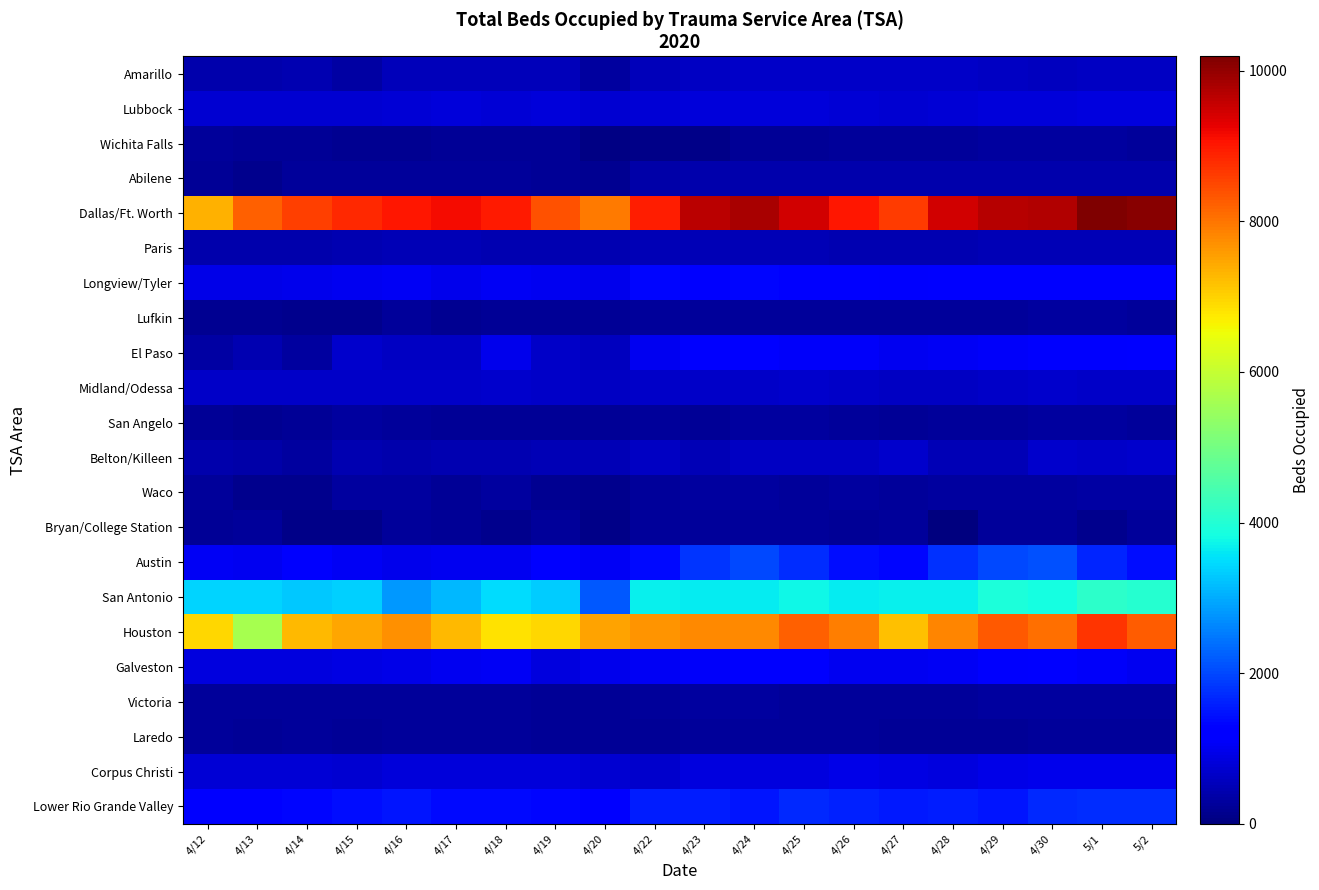

Reading right to left, extract all data points from this chart.

Amarillo: 5/2=602	5/1=605	4/30=594	4/29=630	4/28=669	4/27=660	4/26=648	4/25=647	4/24=658	4/23=607	4/22=557	4/20=286	4/19=535	4/18=545	4/17=553	4/16=522	4/15=322	4/14=461	4/13=427	4/12=417
Lubbock: 5/2=846	5/1=844	4/30=816	4/29=812	4/28=781	4/27=744	4/26=765	4/25=798	4/24=801	4/23=811	4/22=777	4/20=736	4/19=807	4/18=782	4/17=823	4/16=795	4/15=748	4/14=734	4/13=744	4/12=755
Wichita Falls: 5/2=267	5/1=287	4/30=289	4/29=291	4/28=259	4/27=246	4/26=246	4/25=221	4/24=230	4/23=87	4/22=82	4/20=61	4/19=231	4/18=221	4/17=231	4/16=190	4/15=186	4/14=231	4/13=223	4/12=240
Abilene: 5/2=436	5/1=410	4/30=432	4/29=428	4/28=424	4/27=414	4/26=413	4/25=434	4/24=416	4/23=434	4/22=398	4/20=178	4/19=216	4/18=240	4/17=258	4/16=274	4/15=271	4/14=268	4/13=146	4/12=214
Dallas/Ft. Worth: 5/2=10097	5/1=10190	4/30=9723	4/29=9712	4/28=9472	4/27=8607	4/26=9035	4/25=9435	4/24=9816	4/23=9659	4/22=8930	4/20=7922	4/19=8364	4/18=8961	4/17=9124	4/16=9014	4/15=8811	4/14=8589	4/13=8219	4/12=7347
Paris: 5/2=497	5/1=488	4/30=483	4/29=502	4/28=474	4/27=471	4/26=465	4/25=486	4/24=505	4/23=498	4/22=494	4/20=468	4/19=467	4/18=470	4/17=481	4/16=480	4/15=471	4/14=416	4/13=405	4/12=421
Longview/Tyler: 5/2=1294	5/1=1272	4/30=1276	4/29=1264	4/28=1158	4/27=1141	4/26=1232	4/25=1276	4/24=1347	4/23=1267	4/22=1314	4/20=960	4/19=1013	4/18=1067	4/17=995	4/16=1039	4/15=1023	4/14=969	4/13=932	4/12=921
Lufkin: 5/2=277	5/1=280	4/30=285	4/29=263	4/28=243	4/27=247	4/26=250	4/25=273	4/24=253	4/23=261	4/22=252	4/20=219	4/19=205	4/18=226	4/17=185	4/16=247	4/15=154	4/14=149	4/13=198	4/12=190
El Paso: 5/2=1158	5/1=1118	4/30=1125	4/29=1080	4/28=1054	4/27=1034	4/26=1085	4/25=1112	4/24=1209	4/23=1157	4/22=1033	4/20=583	4/19=641	4/18=993	4/17=632	4/16=604	4/15=716	4/14=318	4/13=471	4/12=328
Midland/Odessa: 5/2=640	5/1=670	4/30=677	4/29=648	4/28=624	4/27=630	4/26=654	4/25=683	4/24=653	4/23=673	4/22=643	4/20=614	4/19=643	4/18=681	4/17=666	4/16=650	4/15=639	4/14=640	4/13=676	4/12=663
San Angelo: 5/2=272	5/1=281	4/30=280	4/29=261	4/28=260	4/27=224	4/26=268	4/25=295	4/24=293	4/23=227	4/22=249	4/20=201	4/19=213	4/18=226	4/17=235	4/16=260	4/15=279	4/14=210	4/13=199	4/12=208
Belton/Killeen: 5/2=696	5/1=644	4/30=709	4/29=492	4/28=492	4/27=688	4/26=600	4/25=621	4/24=621	4/23=502	4/22=620	4/20=488	4/19=500	4/18=455	4/17=471	4/16=406	4/15=466	4/14=308	4/13=397	4/12=434
Waco: 5/2=332	5/1=347	4/30=297	4/29=287	4/28=300	4/27=249	4/26=284	4/25=264	4/24=284	4/23=298	4/22=275	4/20=142	4/19=161	4/18=291	4/17=210	4/16=310	4/15=299	4/14=137	4/13=133	4/12=262
Bryan/College Station: 5/2=255	5/1=139	4/30=258	4/29=242	4/28=28	4/27=240	4/26=233	4/25=251	4/24=264	4/23=247	4/22=276	4/20=116	4/19=254	4/18=138	4/17=227	4/16=243	4/15=111	4/14=111	4/13=247	4/12=234
Austin: 5/2=1423	5/1=1665	4/30=2090	4/29=2029	4/28=1758	4/27=1317	4/26=1404	4/25=1722	4/24=1994	4/23=1824	4/22=1379	4/20=1050	4/19=1212	4/18=1011	4/17=1001	4/16=973	4/15=1052	4/14=1148	4/13=1028	4/12=1059
San Antonio: 5/2=4028	5/1=4114	4/30=3861	4/29=3940	4/28=3699	4/27=3687	4/26=3662	4/25=3742	4/24=3640	4/23=3647	4/22=3698	4/20=2155	4/19=3332	4/18=3467	4/17=3120	4/16=2815	4/15=3359	4/14=3276	4/13=3405	4/12=3398
Houston: 5/2=8270	5/1=8697	4/30=8061	4/29=8313	4/28=7803	4/27=7170	4/26=7916	4/25=8202	4/24=7784	4/23=7790	4/22=7682	4/20=7485	4/19=6944	4/18=6831	4/17=7284	4/16=7717	4/15=7469	4/14=7254	4/13=5616	4/12=6949
Galveston: 5/2=1010	5/1=1089	4/30=1161	4/29=1122	4/28=1071	4/27=1021	4/26=1024	4/25=1131	4/24=1134	4/23=1093	4/22=1055	4/20=992	4/19=836	4/18=1059	4/17=996	4/16=936	4/15=892	4/14=875	4/13=855	4/12=867
Victoria: 5/2=296	5/1=302	4/30=292	4/29=287	4/28=261	4/27=253	4/26=252	4/25=267	4/24=285	4/23=289	4/22=267	4/20=225	4/19=211	4/18=255	4/17=258	4/16=260	4/15=248	4/14=248	4/13=240	4/12=254
Laredo: 5/2=257	5/1=268	4/30=259	4/29=236	4/28=214	4/27=231	4/26=248	4/25=253	4/24=253	4/23=250	4/22=237	4/20=201	4/19=222	4/18=245	4/17=253	4/16=253	4/15=234	4/14=241	4/13=238	4/12=255
Corpus Christi: 5/2=993	5/1=985	4/30=964	4/29=939	4/28=860	4/27=885	4/26=920	4/25=866	4/24=858	4/23=848	4/22=683	4/20=740	4/19=802	4/18=815	4/17=798	4/16=810	4/15=722	4/14=779	4/13=765	4/12=785
Lower Rio Grande Valley: 5/2=1746	5/1=1714	4/30=1672	4/29=1511	4/28=1569	4/27=1543	4/26=1597	4/25=1708	4/24=1490	4/23=1563	4/22=1573	4/20=1235	4/19=1327	4/18=1354	4/17=1361	4/16=1473	4/15=1420	4/14=1333	4/13=1157	4/12=1219